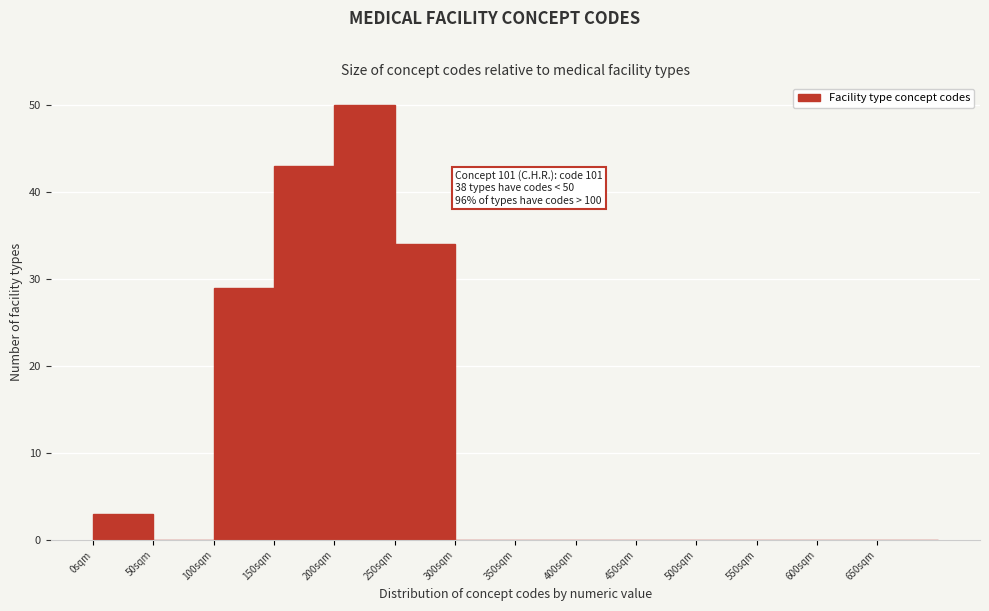

Which range on the x-axis has the tallest bar?

200 to 250